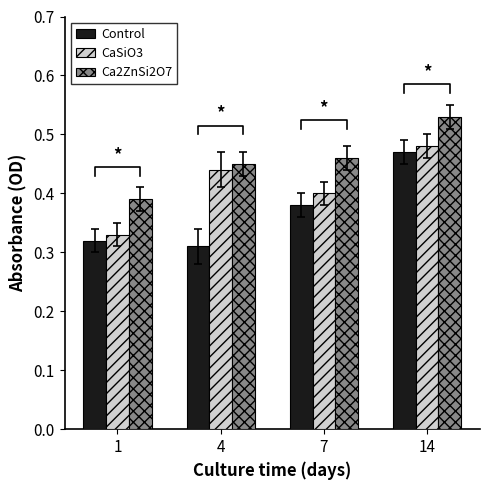

What is the average value of the Ca2ZnSi2O7 series?

0.5